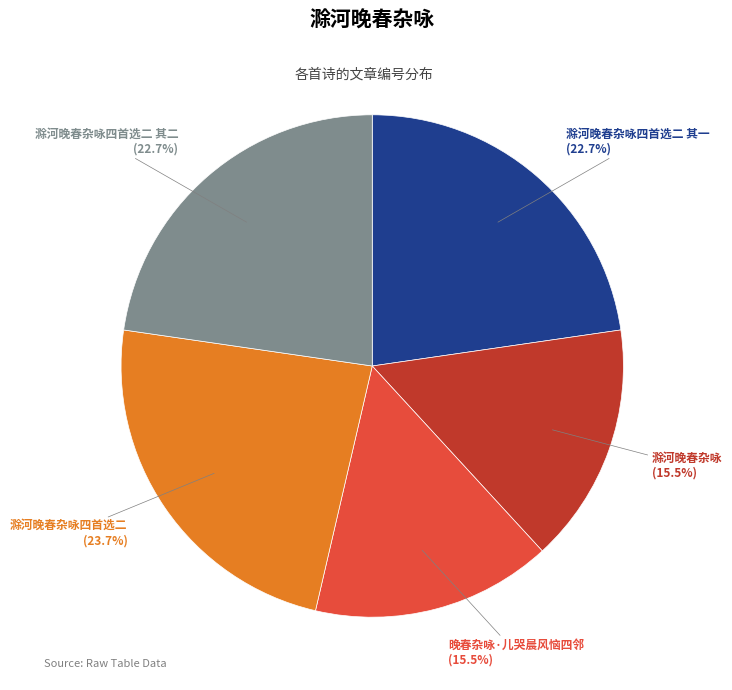

Is there a majority slice in this chart?

No